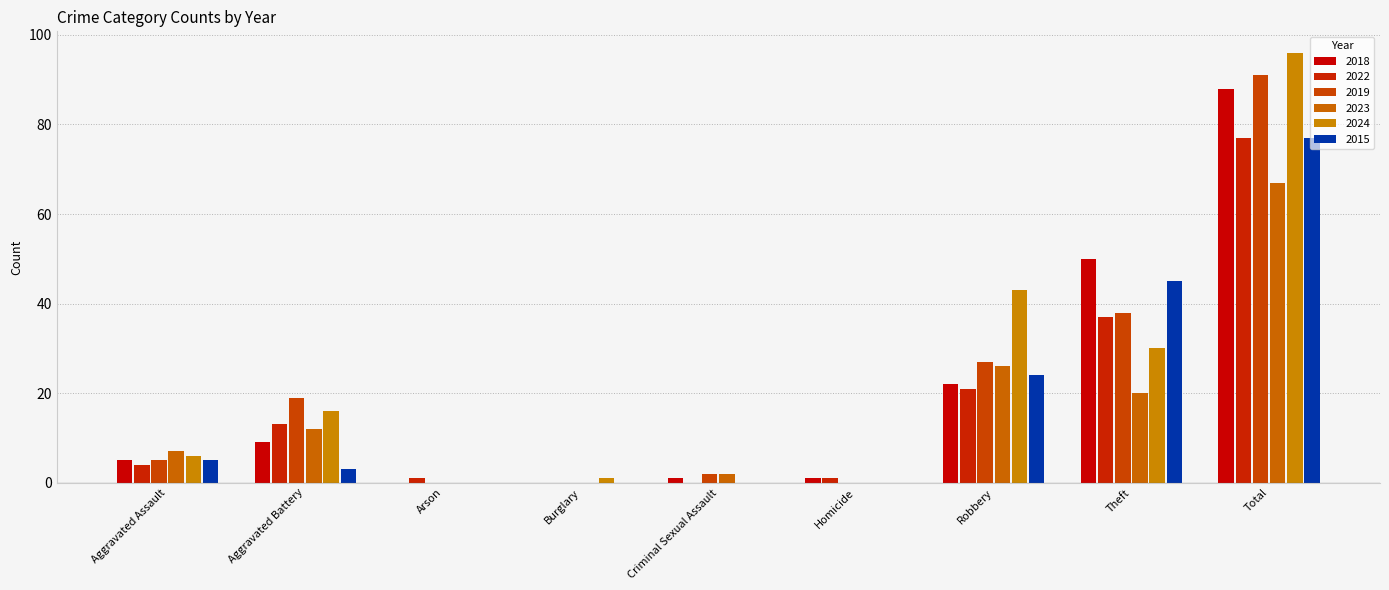

The 2015 series shows 2 at Aggravated Battery. True or false?

False